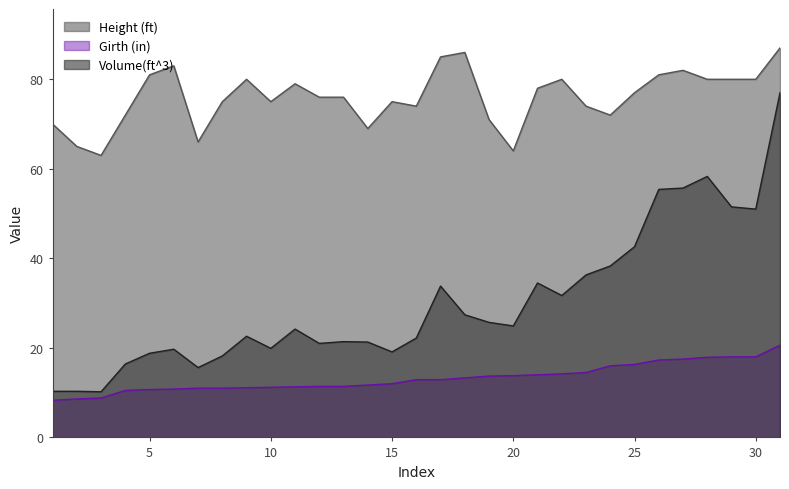

Rank the series by their average value, from highest to lowest.

Height (ft), Volume(ft^3), Girth (in)